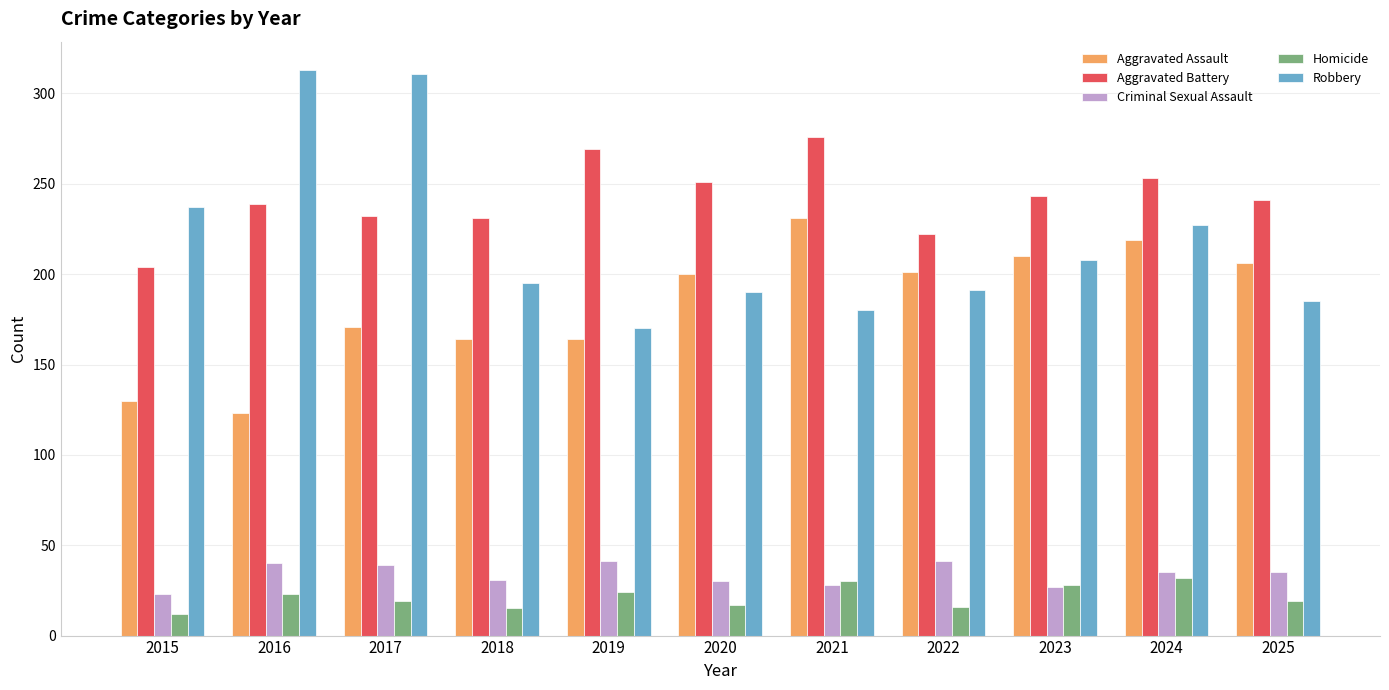

What is the sum of the Robbery values at 2021 and 2016?

493